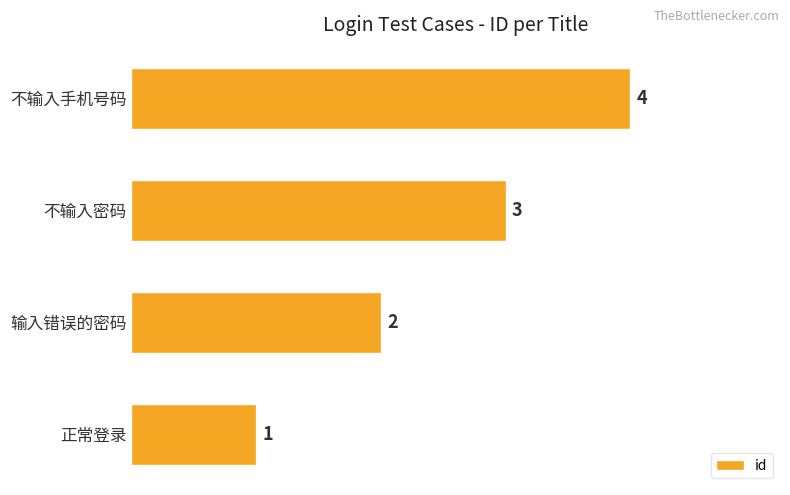

Does the chart contain stacked bars?

No